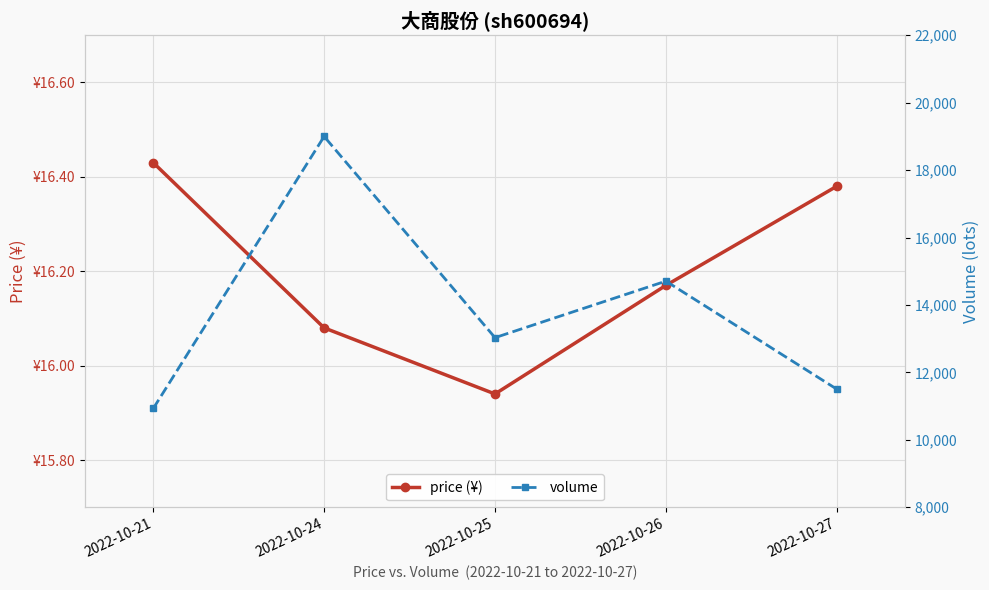

Rank the series by their average value, from lowest to highest.

price (¥), volume